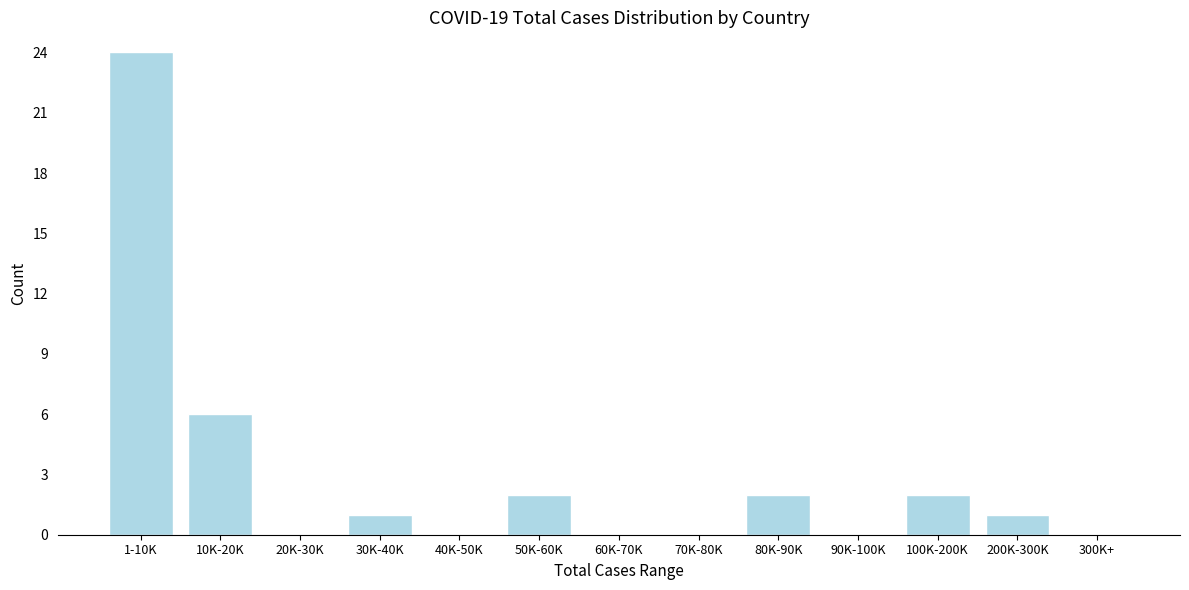

Reading left to right, what are all the values shown in this chart?

1-10K=24	10K-20K=6	20K-30K=0	30K-40K=1	40K-50K=0	50K-60K=2	60K-70K=0	70K-80K=0	80K-90K=2	90K-100K=0	100K-200K=2	200K-300K=1	300K+=0